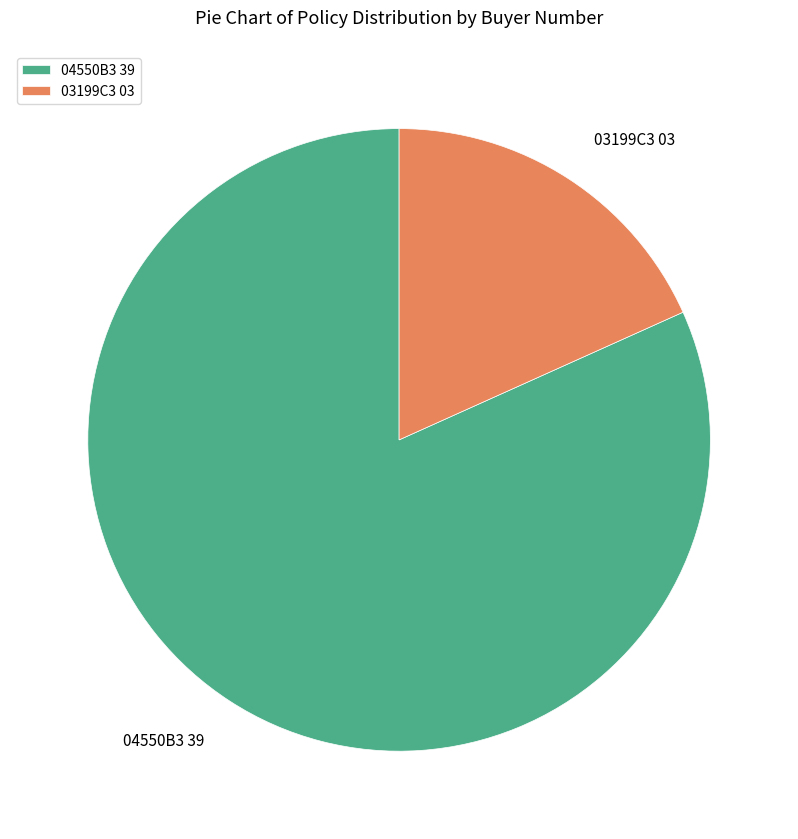

What is the largest slice in the pie chart?

04550B3 39